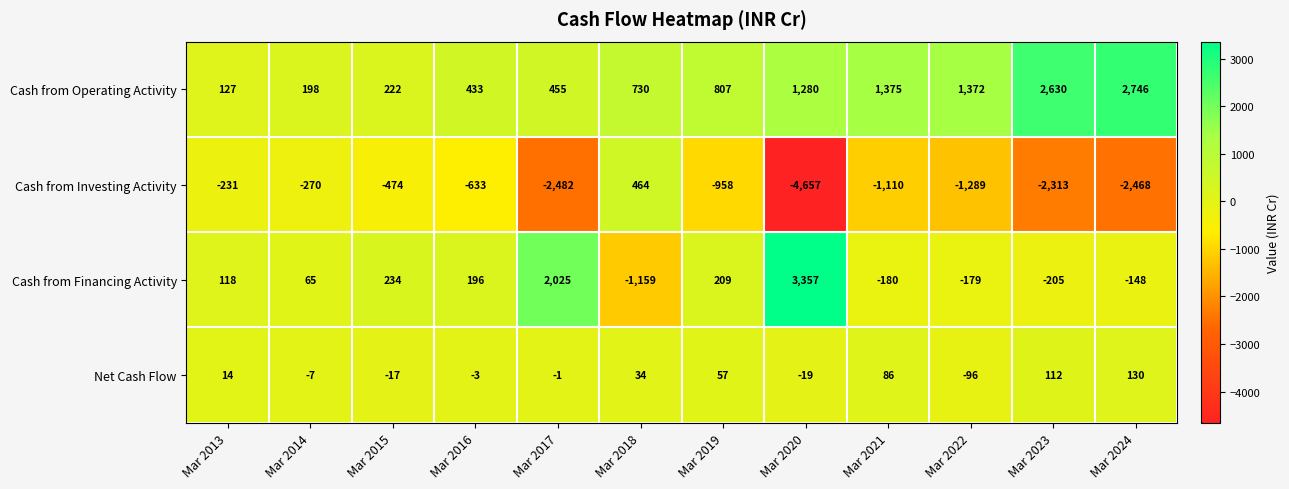

True or false: Cash from Financing Activity has a value of -257 at Mar 2018.

False